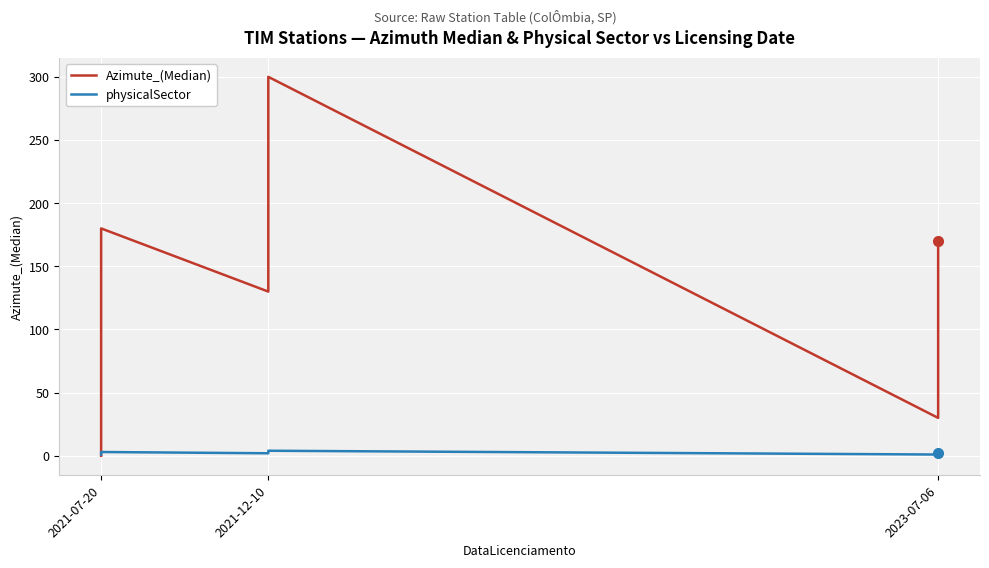

At which label is physicalSector closest to 2?

2021-12-10